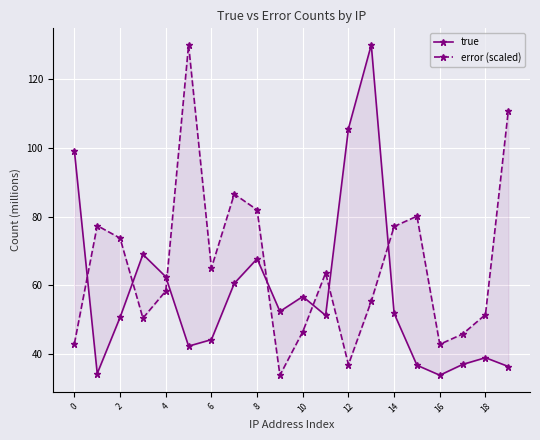

What is the greatest value displayed?

130.0